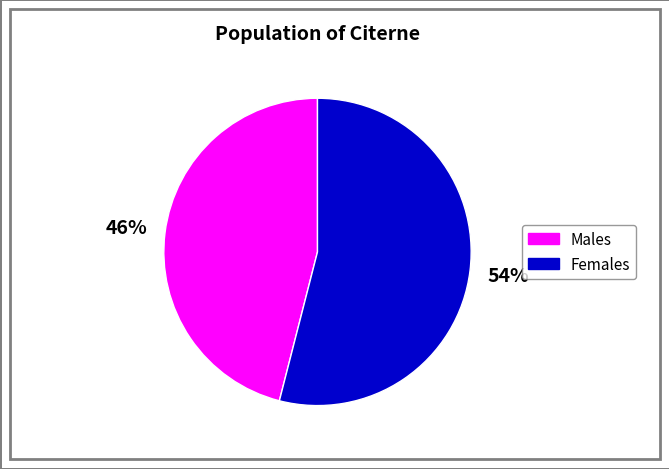

To the nearest percent, what is the difference between the largest and smallest slice percentages?

8%